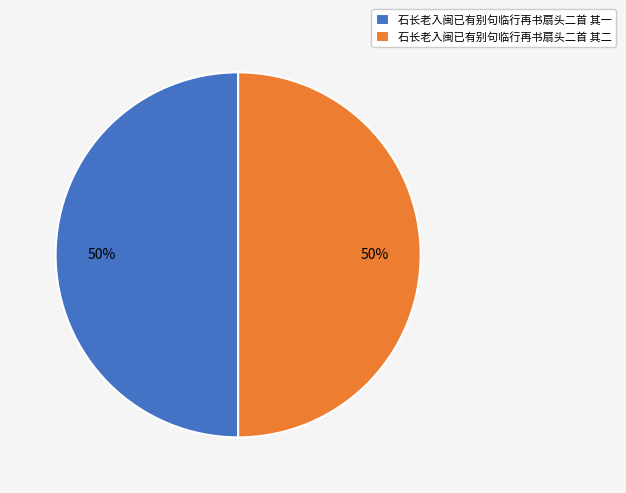

Approximately how many times larger is the value at 石长老入闽已有别句临行再书扇头二首 其二 compared to 石长老入闽已有别句临行再书扇头二首 其一?

1.0